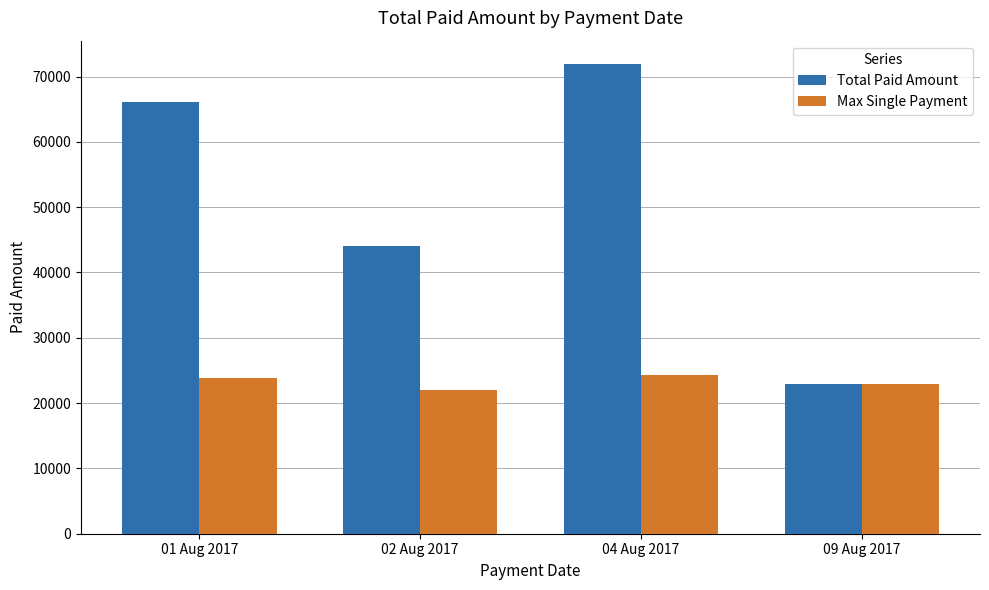

Which series has the largest range (max minus min)?

Total Paid Amount